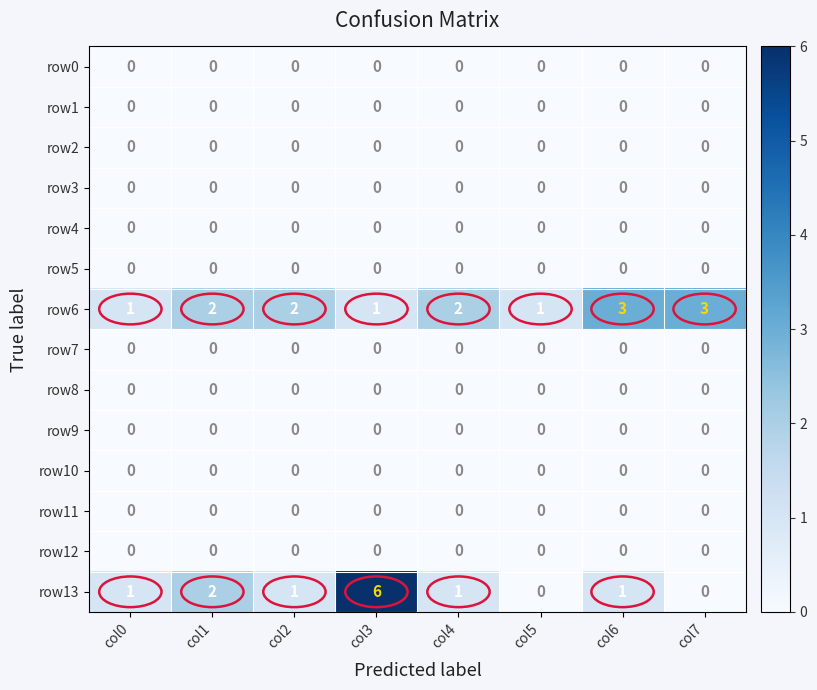

The row7 series shows 0 at col4. True or false?

True